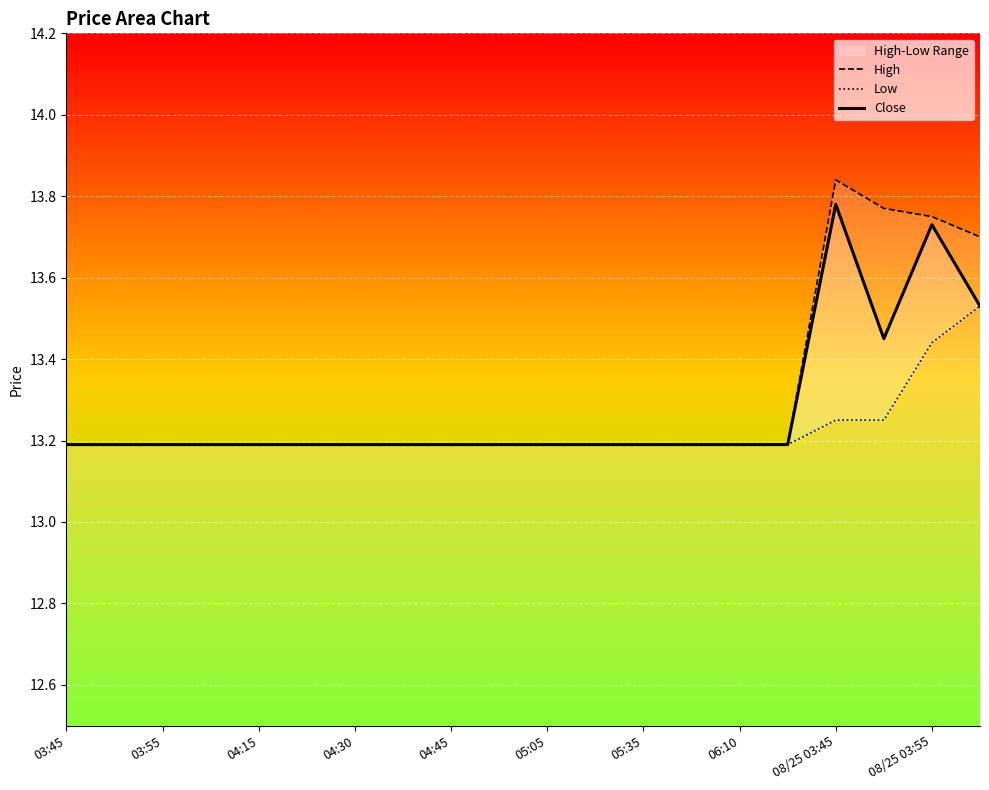

The Low series shows 21.3 at 11. True or false?

False